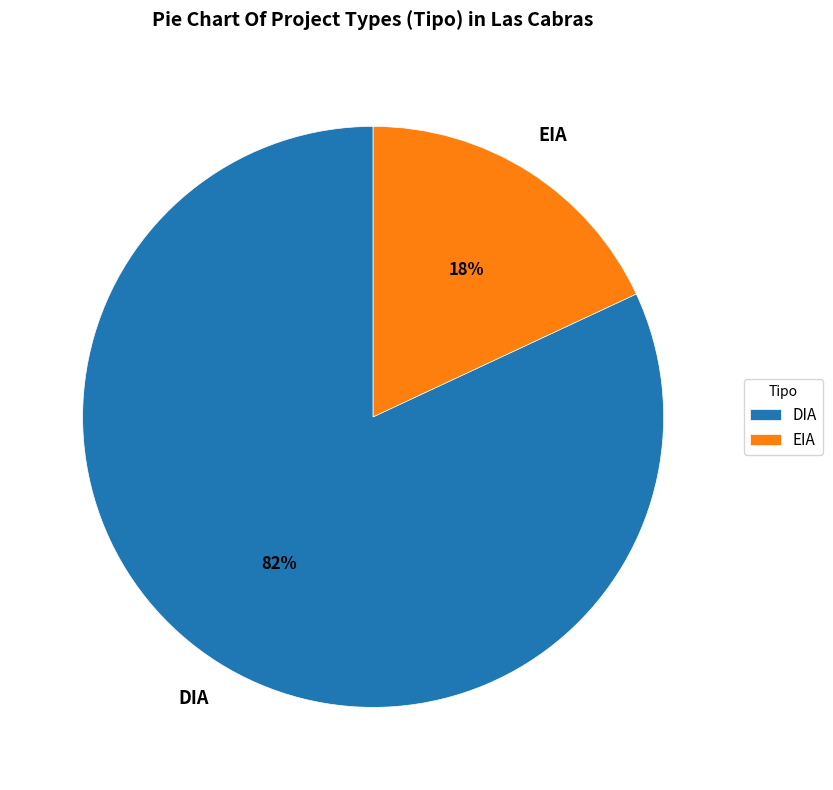

To the nearest percent, what is the difference between the largest and smallest slice percentages?

64%